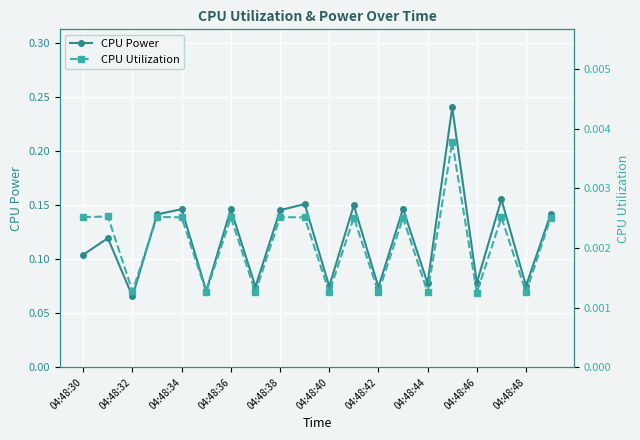

The value of CPU Utilization at 13 is 0.0. True or false?

True